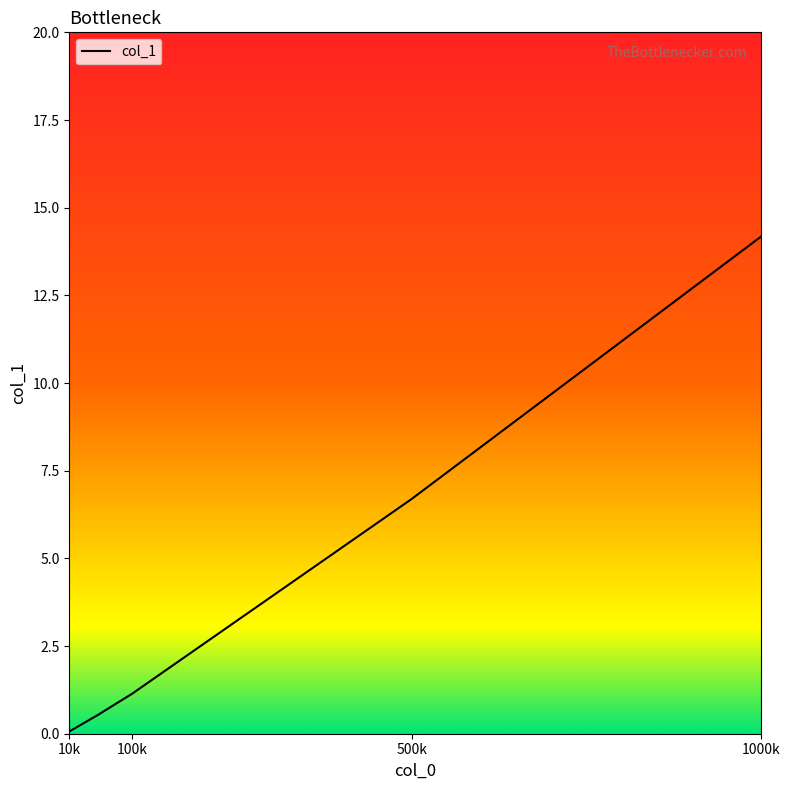

What is the smallest value displayed?

0.1